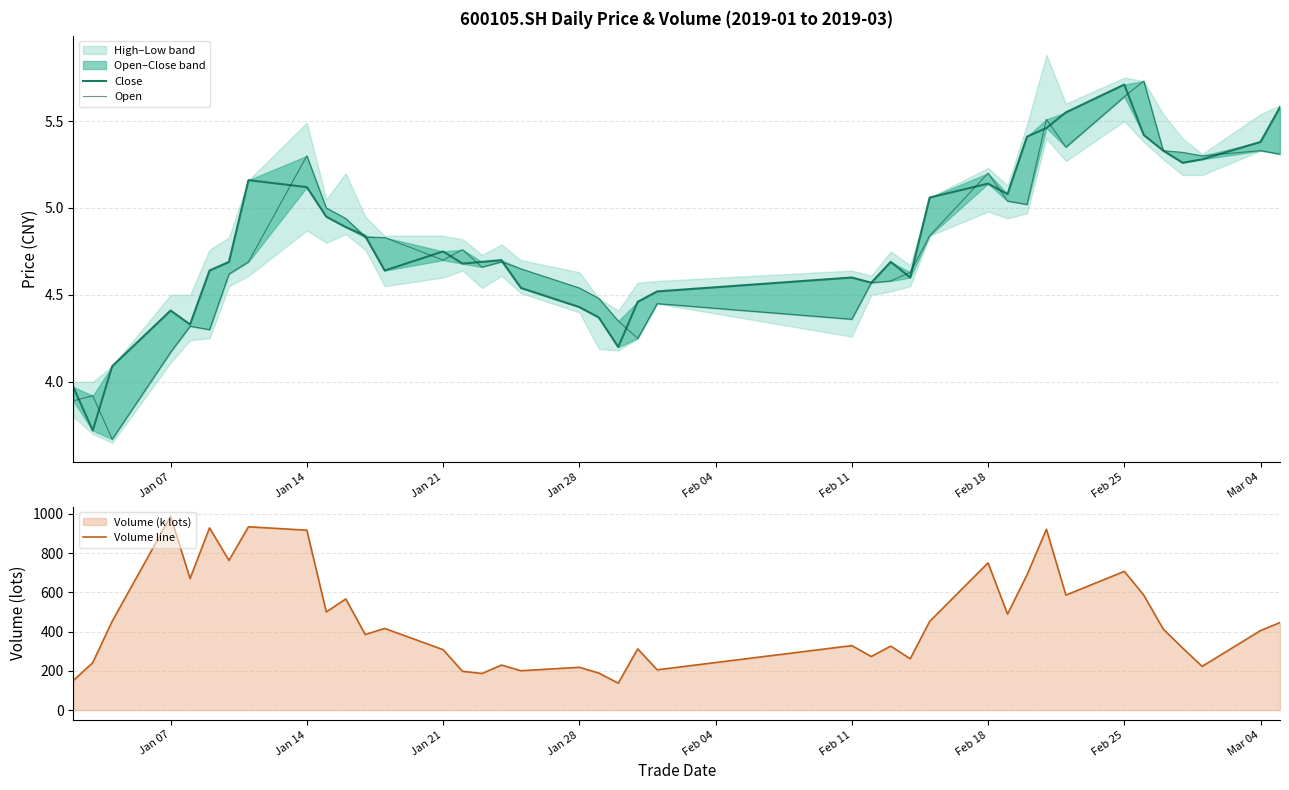

What is the difference between the second highest and minimum values in the Volume line series?

796.4